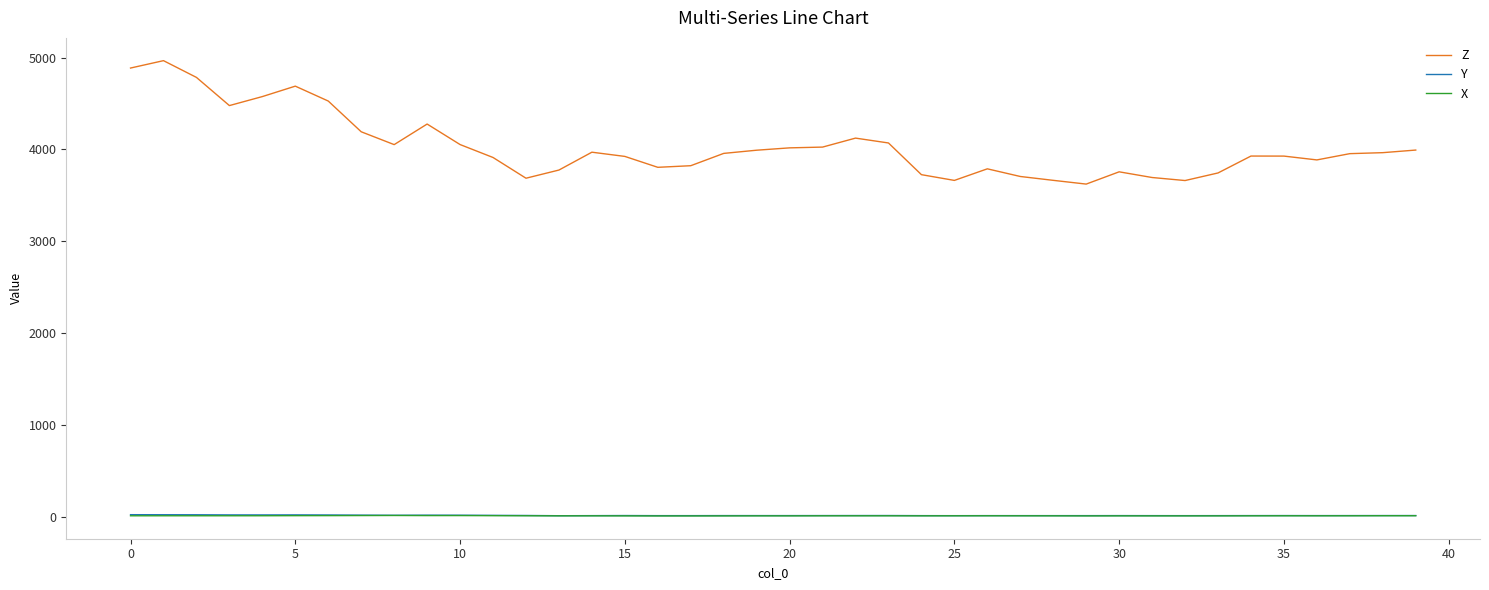

What is the minimum value for Z?

3622.9